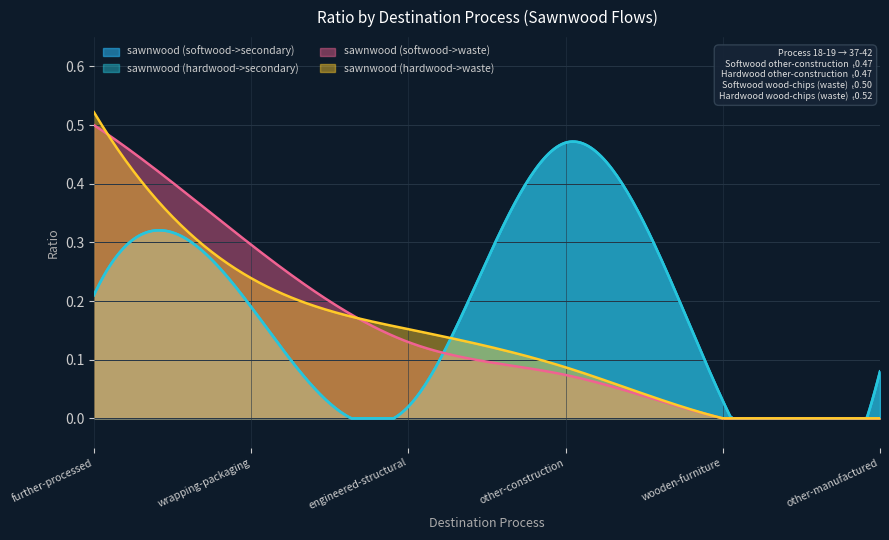

Where is the first local maximum for sawnwood (softwood->secondary)?

other-construction